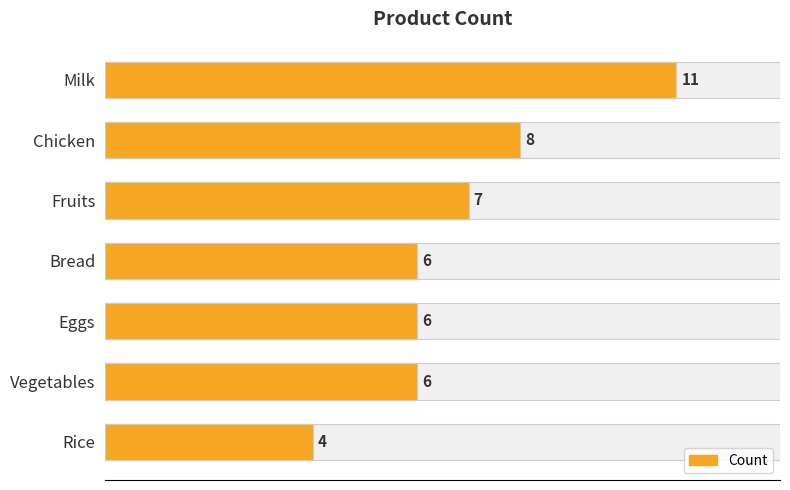

How many bars are there in total?

7